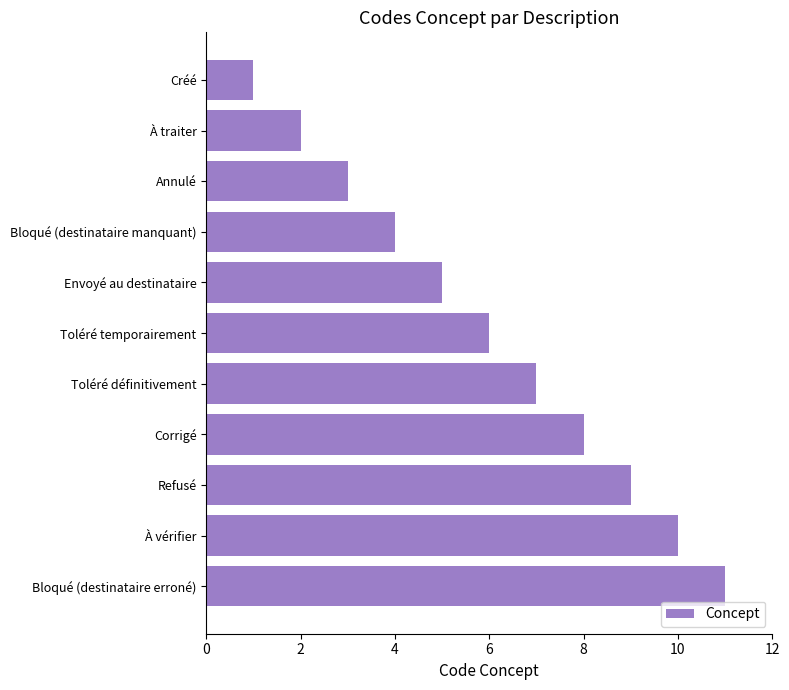

Rank the categories by value from highest to lowest.

Bloqué (destinataire erroné), À vérifier, Refusé, Corrigé, Toléré définitivement, Toléré temporairement, Envoyé au destinataire, Bloqué (destinataire manquant), Annulé, À traiter, Créé